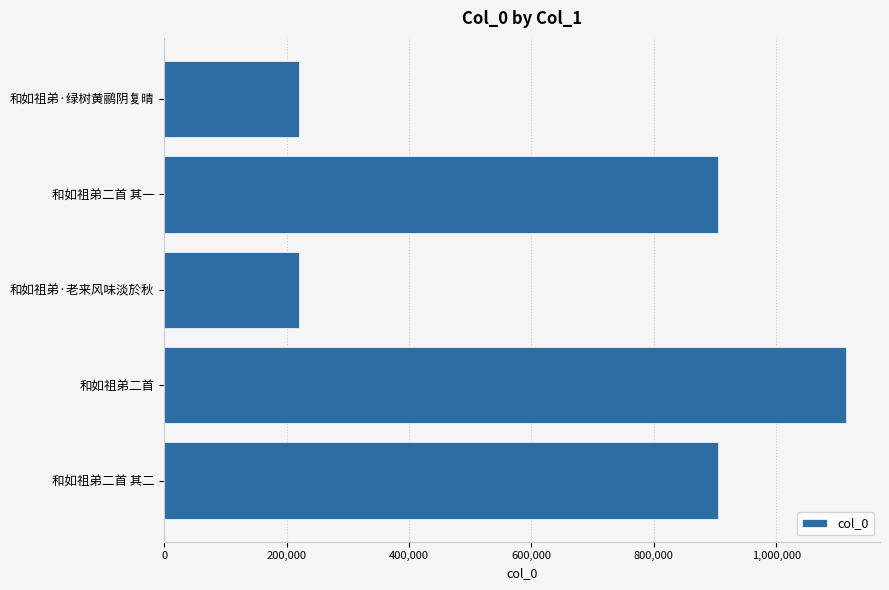

How many distinct data groups are displayed?

1